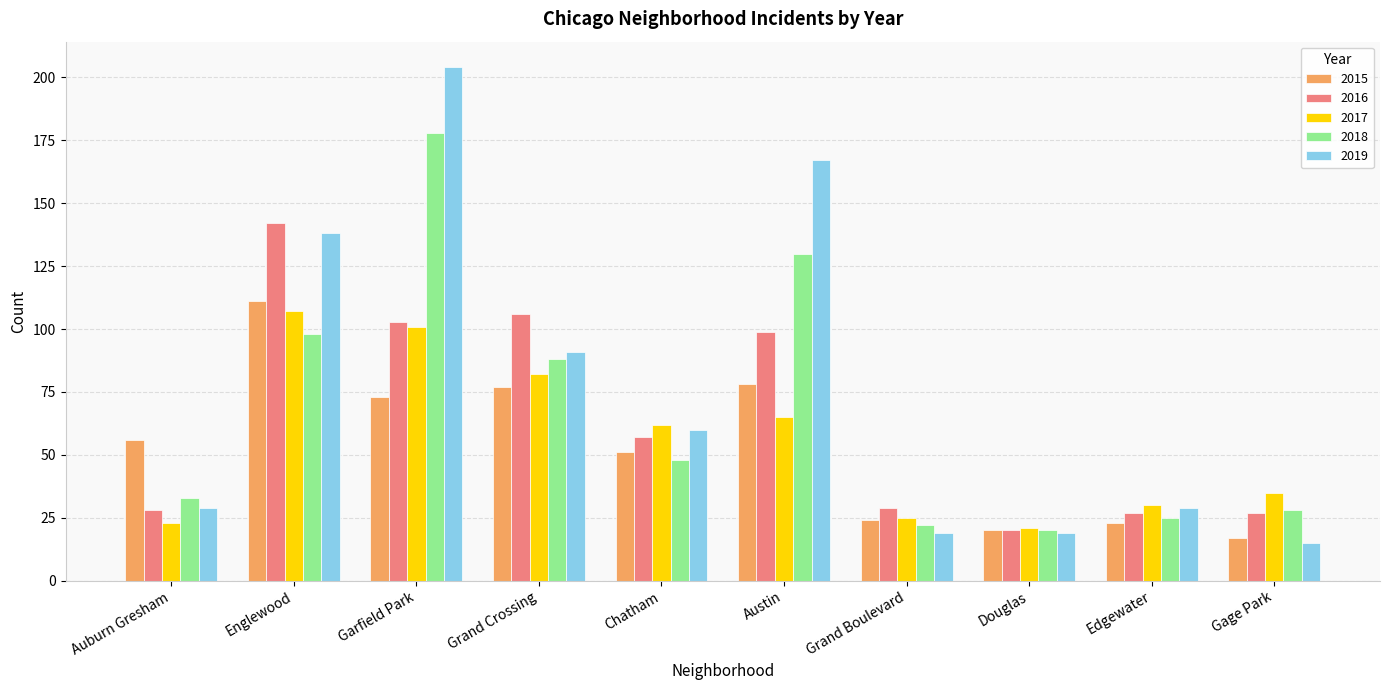

What is the average value of the 2015 series?

53